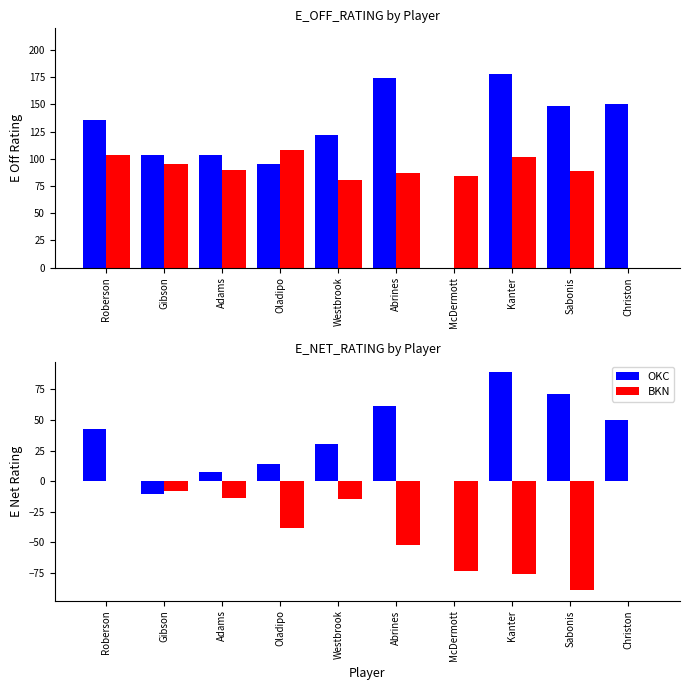

List the series in order of their overall mean, highest first.

OKC, BKN